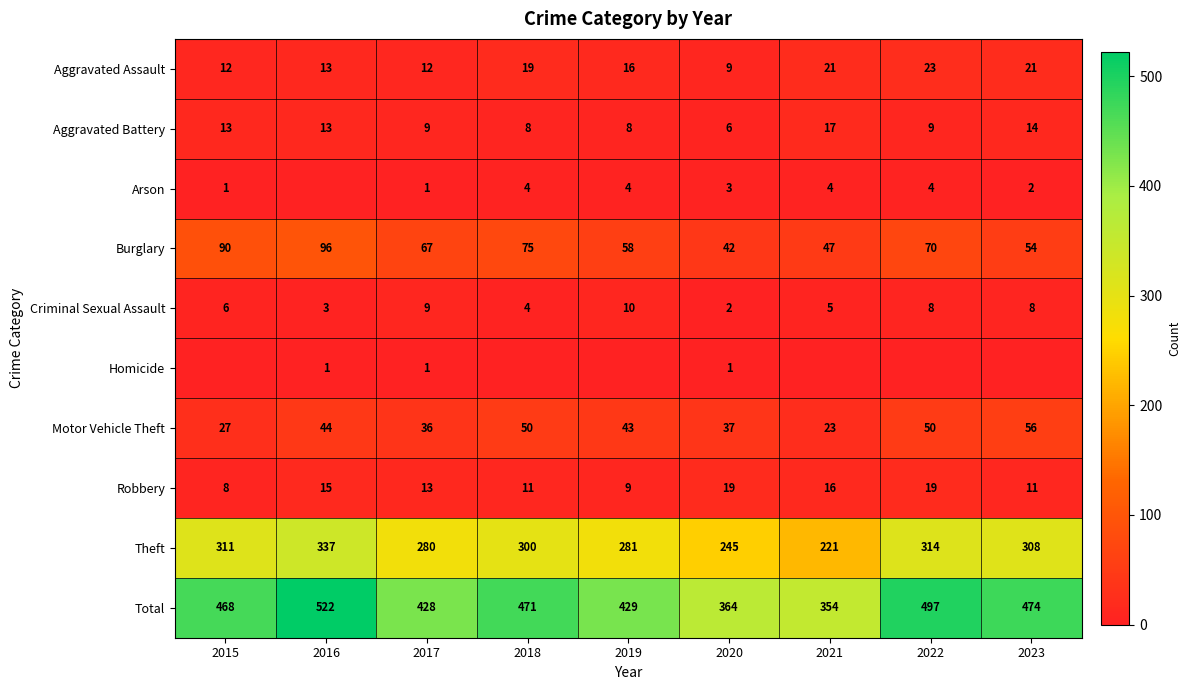

At which label does Theft reach its minimum?

2021